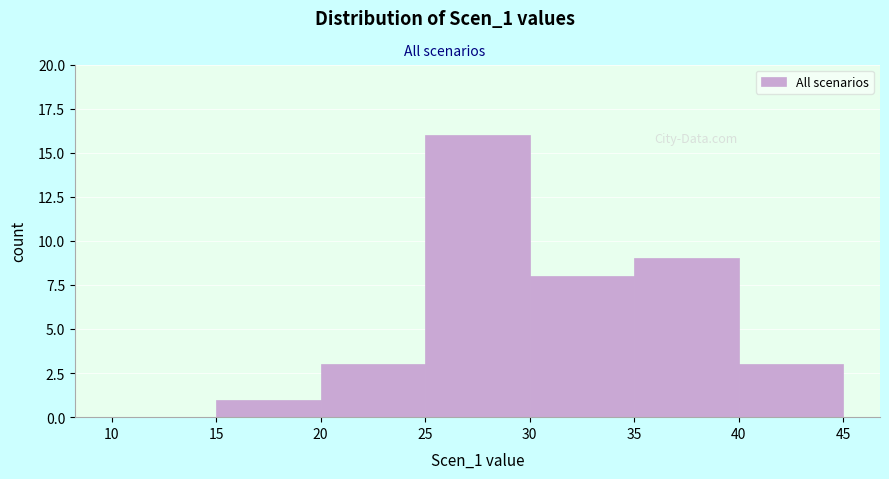

Over which range of the x-axis is the bar tallest?

25 to 30